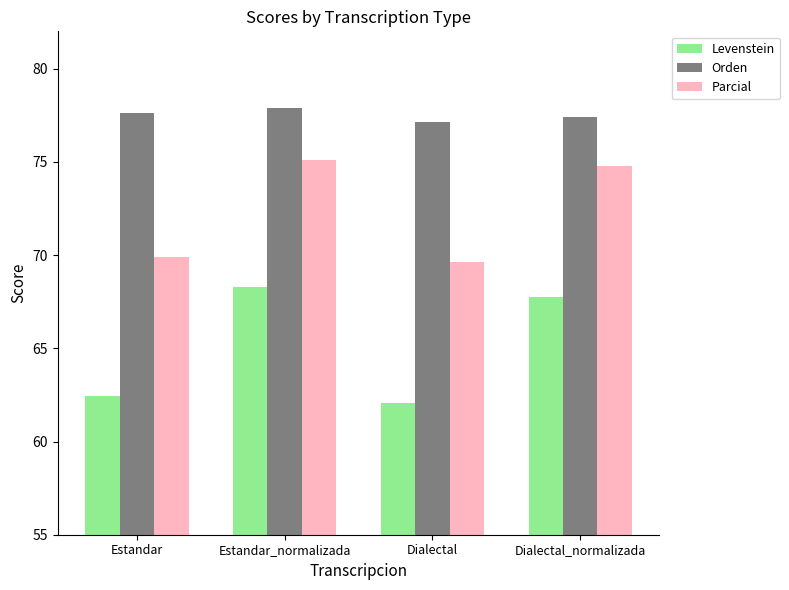

The value of Orden at Estandar_normalizada is 117.4. True or false?

False